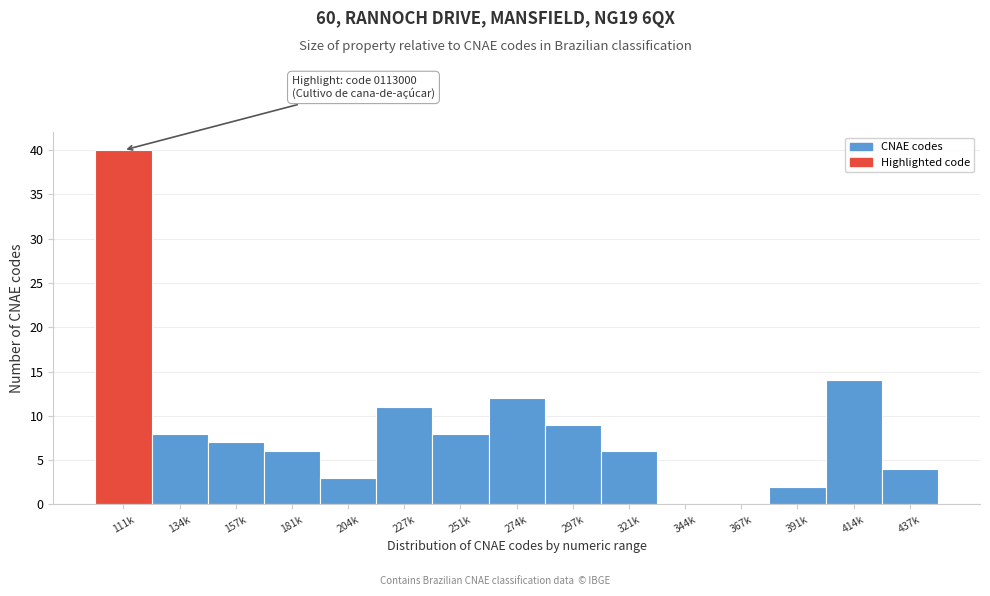

Reading right to left, what are all the values shown in this chart?

437k=4	414k=14	391k=2	367k=0	344k=0	321k=6	297k=9	274k=12	251k=8	227k=11	204k=3	181k=6	157k=7	134k=8	111k=40